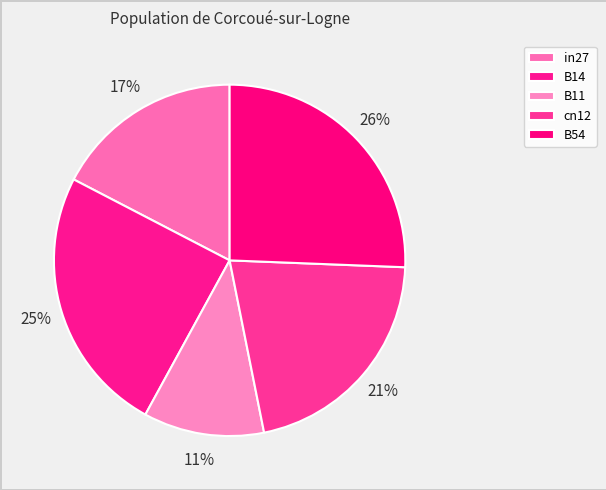

Is there any slice that represents more than half of the pie?

No